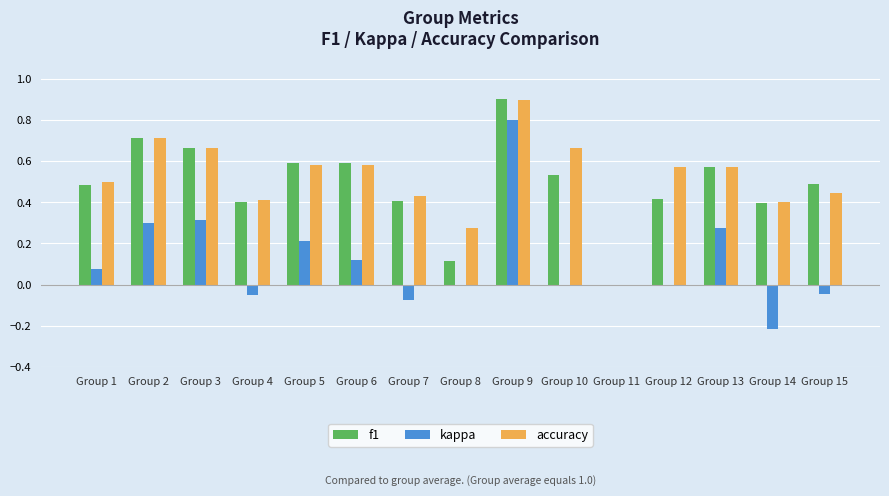

What is the maximum value shown in the chart?

0.9